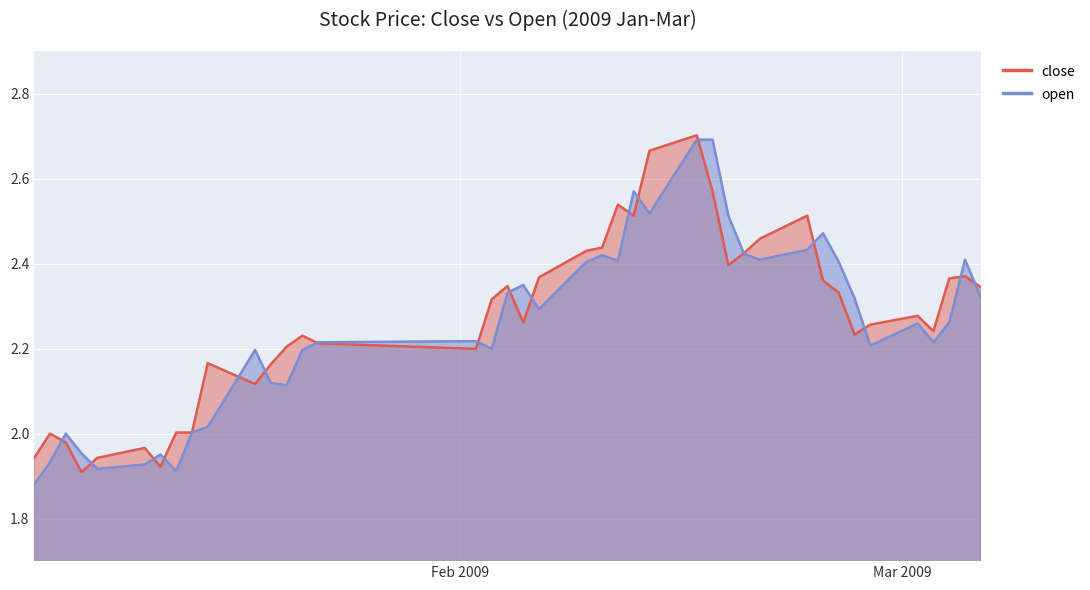

What is the sum of all close values?

90.7